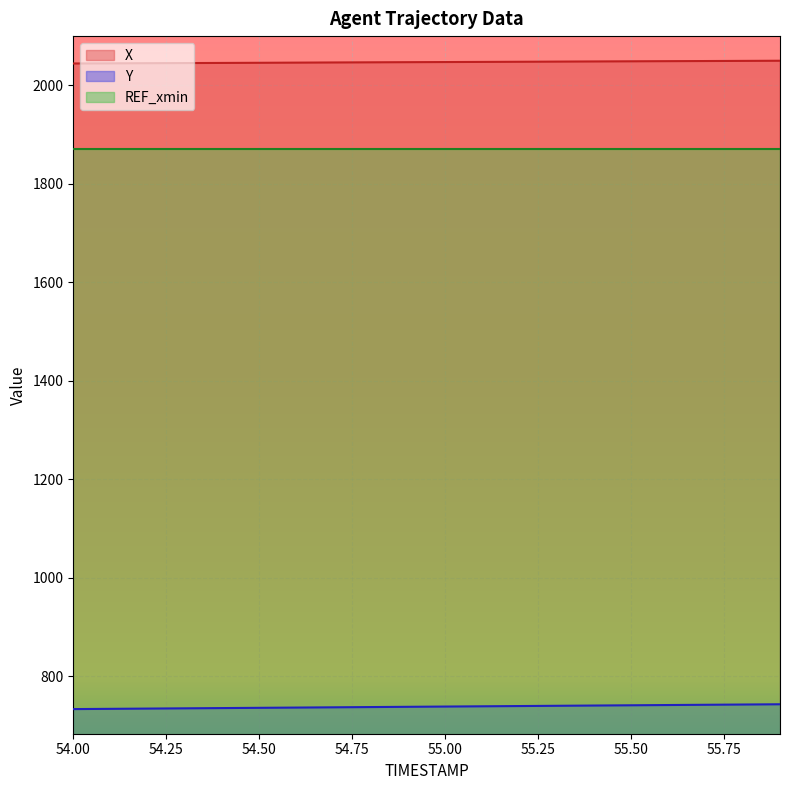

What is the difference between the maximum and second lowest values in the X series?

5.3